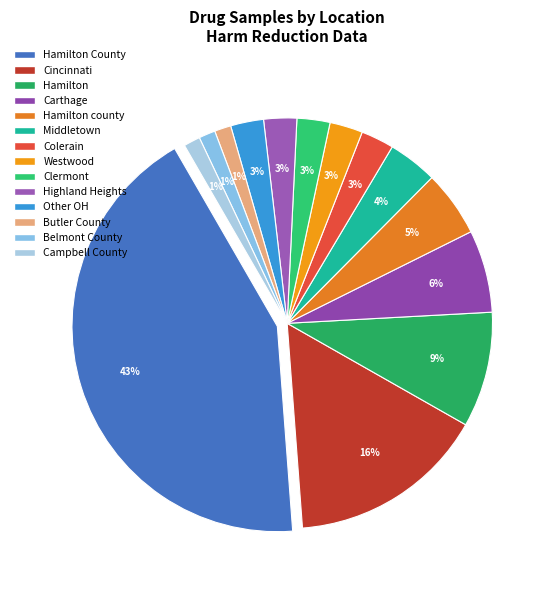

To the nearest percent, what portion does Westwood represent?

3%